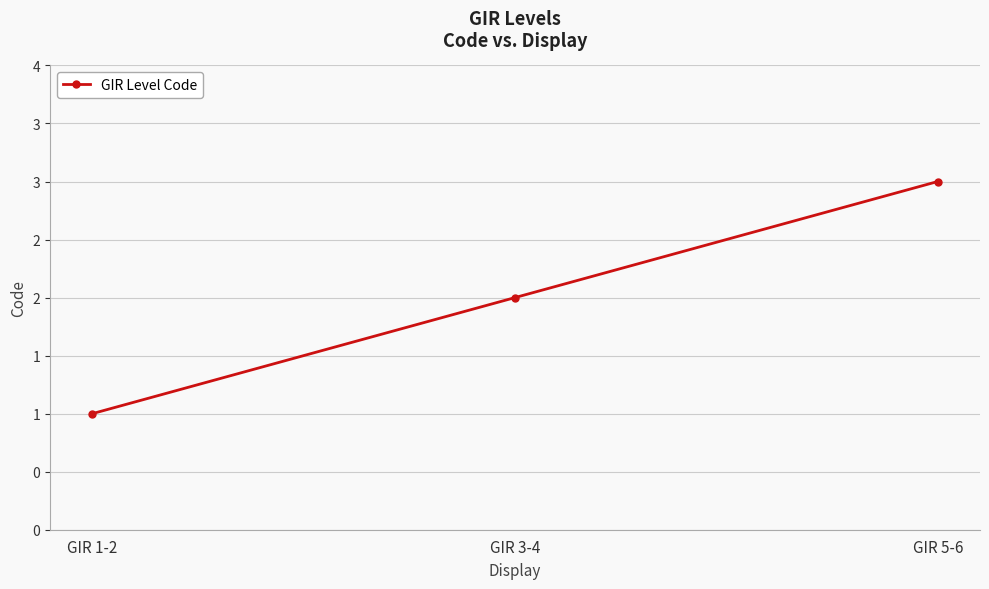

True or false: the data shows 2 at GIR 1-2.

False